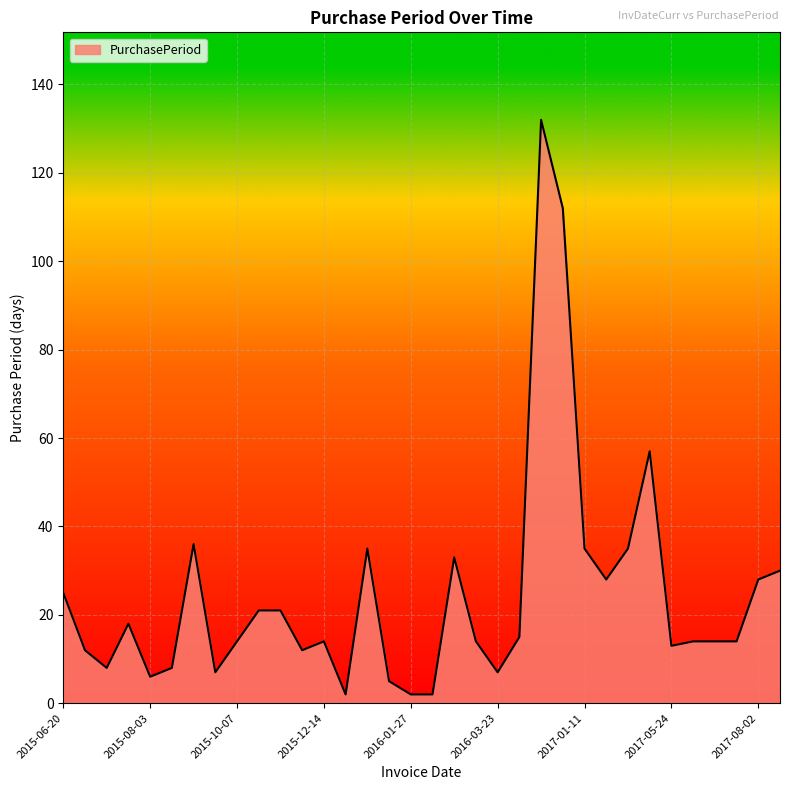

What is the sum of all values?

829